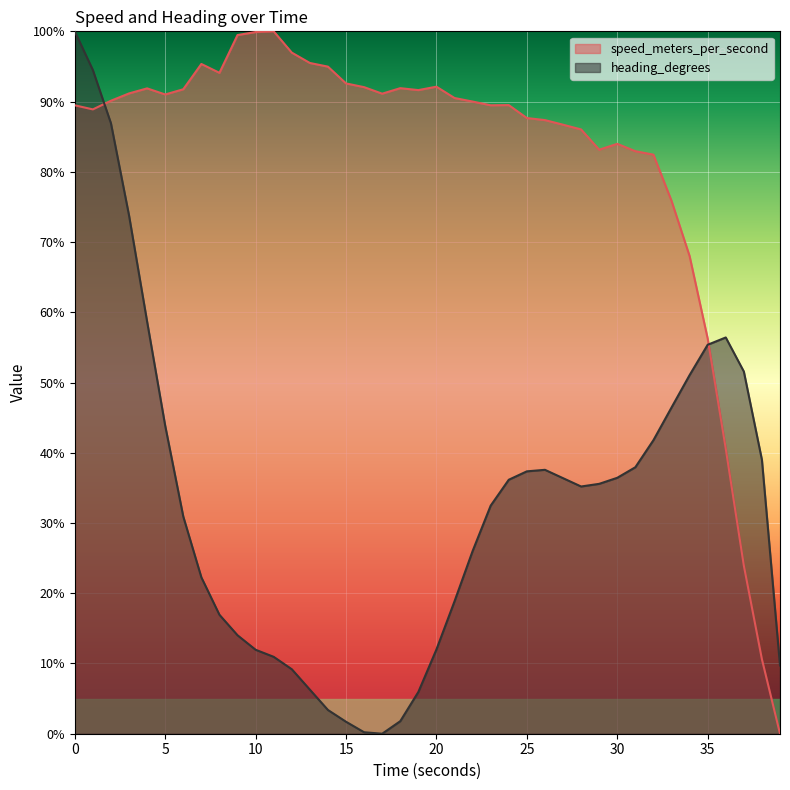

What are all the series names shown in the legend?

speed_meters_per_second, heading_degrees